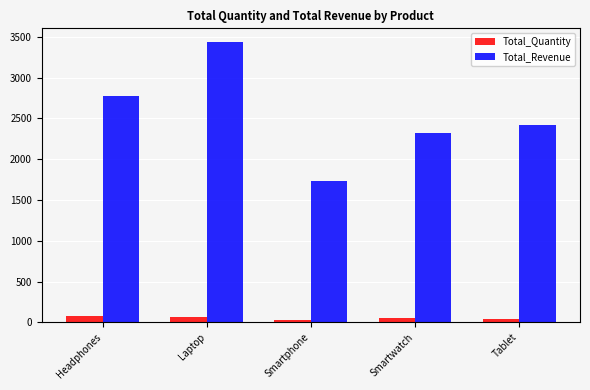

What is the greatest value displayed?

3431